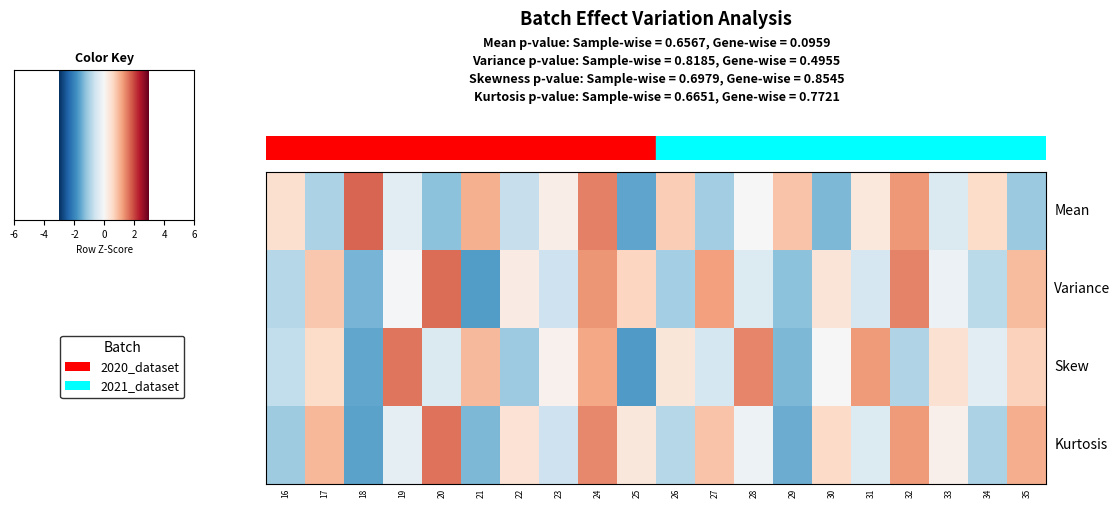

Reading left to right, what are all the values shown in this chart?

Mean: 0.5	-1.0	1.7	-0.3	-1.2	1.1	-0.7	0.2	1.5	-1.6	0.7	-1.0	-0.0	0.9	-1.4	0.3	1.3	-0.4	0.5	-1.1
Variance: -0.9	0.8	-1.4	-0.0	1.7	-1.7	0.2	-0.6	1.3	0.7	-1.0	1.2	-0.4	-1.2	0.4	-0.5	1.5	-0.2	-0.8	1.0
Skew: -0.7	0.5	-1.5	1.6	-0.4	1.0	-1.1	0.1	1.2	-1.7	0.4	-0.5	1.5	-1.4	0.0	1.3	-0.9	0.5	-0.3	0.7
Kurtosis: -1.1	1.0	-1.6	-0.3	1.6	-1.3	0.4	-0.6	1.4	0.4	-0.8	0.9	-0.2	-1.5	0.6	-0.4	1.3	0.2	-1.0	1.1